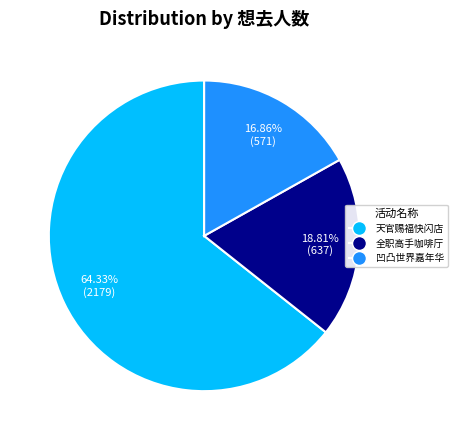

Does any single category account for the majority?

Yes